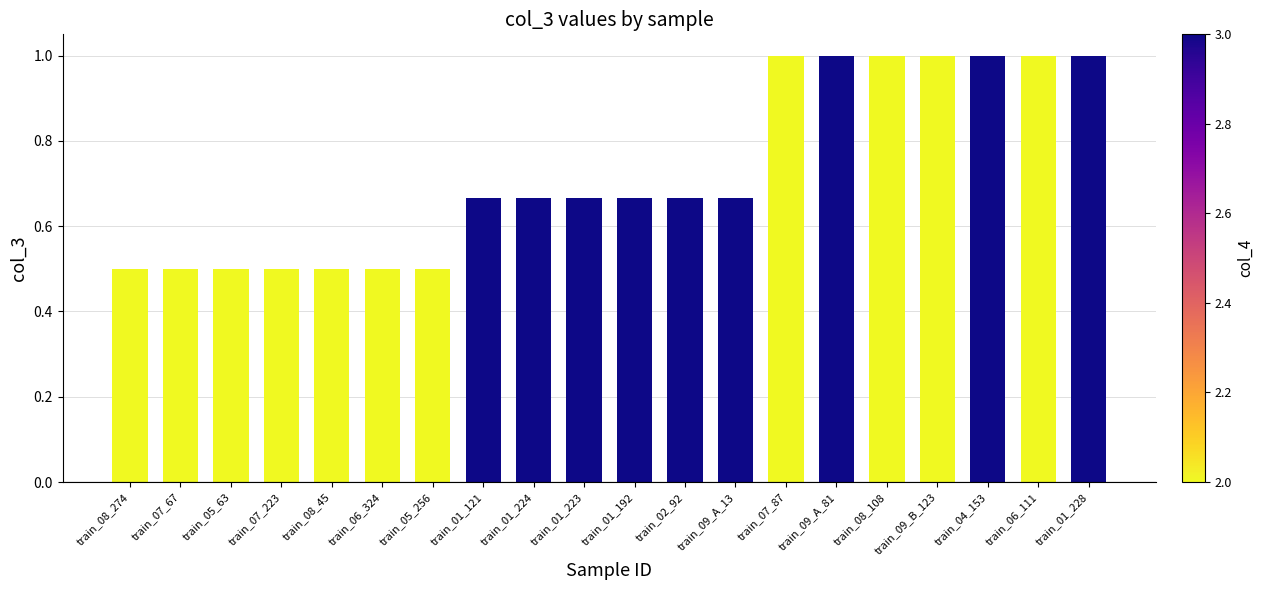

What is the maximum value shown in the chart?

1.0